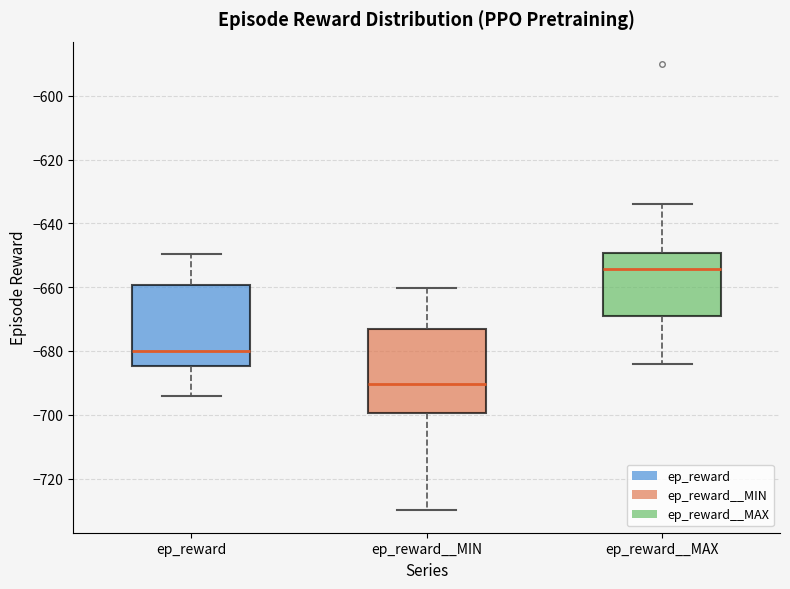

Which box has the highest median line?

ep_reward__MAX